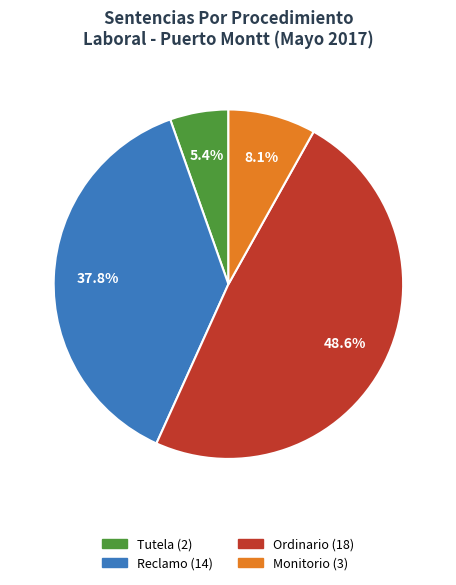

Which category has the smallest portion of the pie?

Tutela